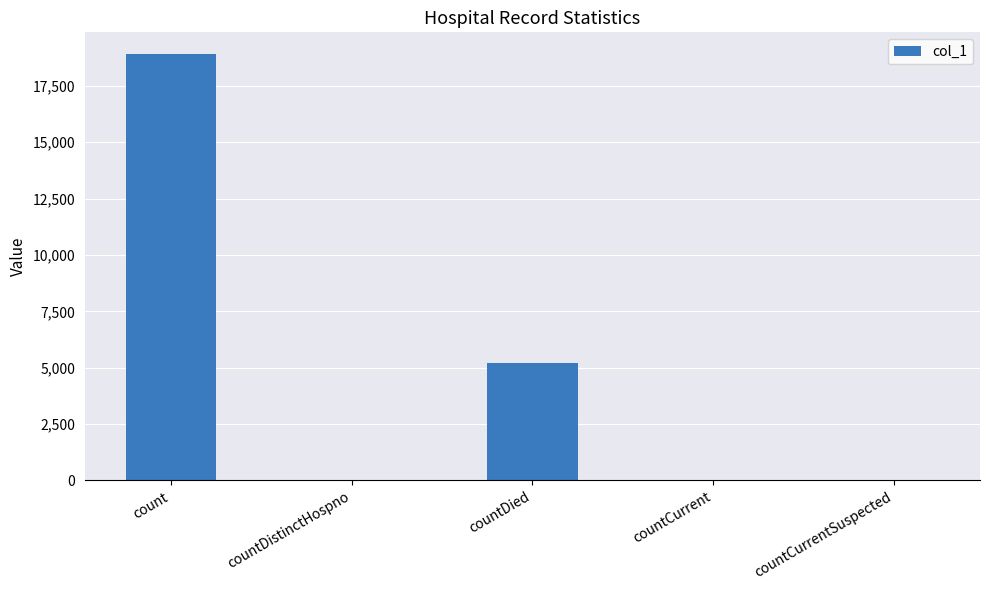

At which label does the data first exceed 39?

count